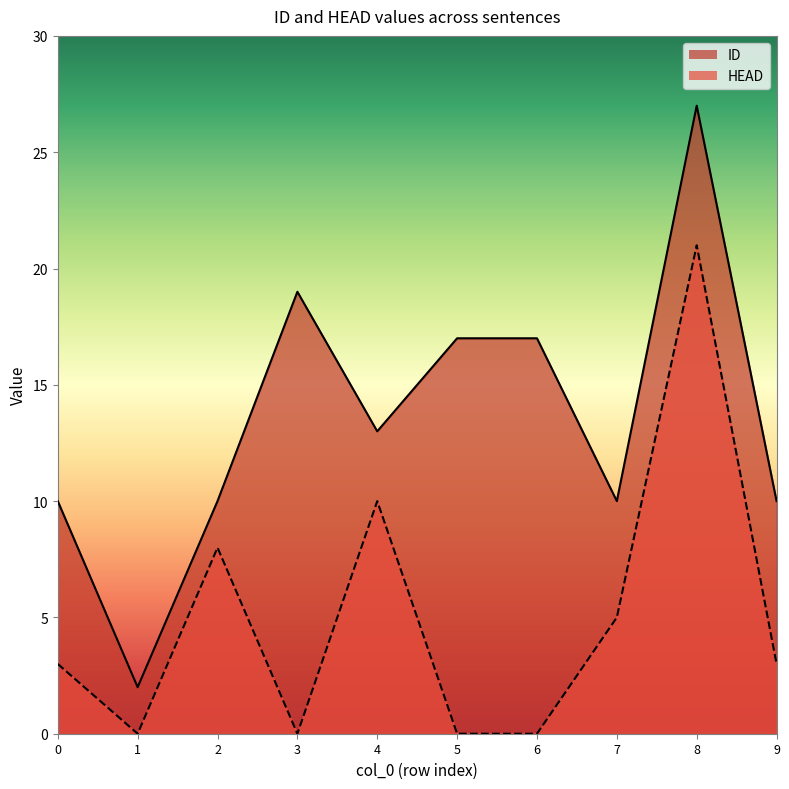

What is the total value across all series at 1?

2